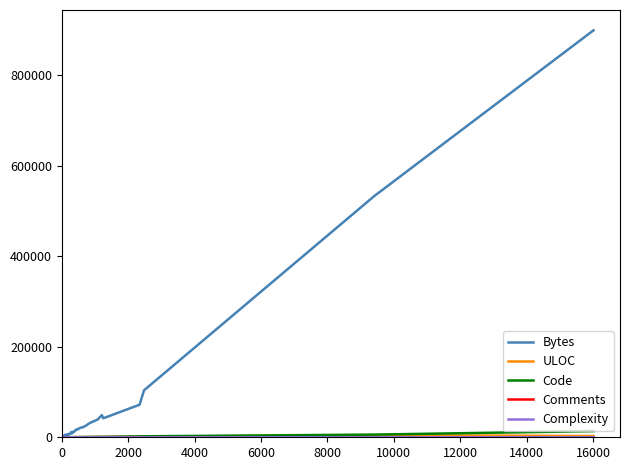

How many distinct data groups are displayed?

5